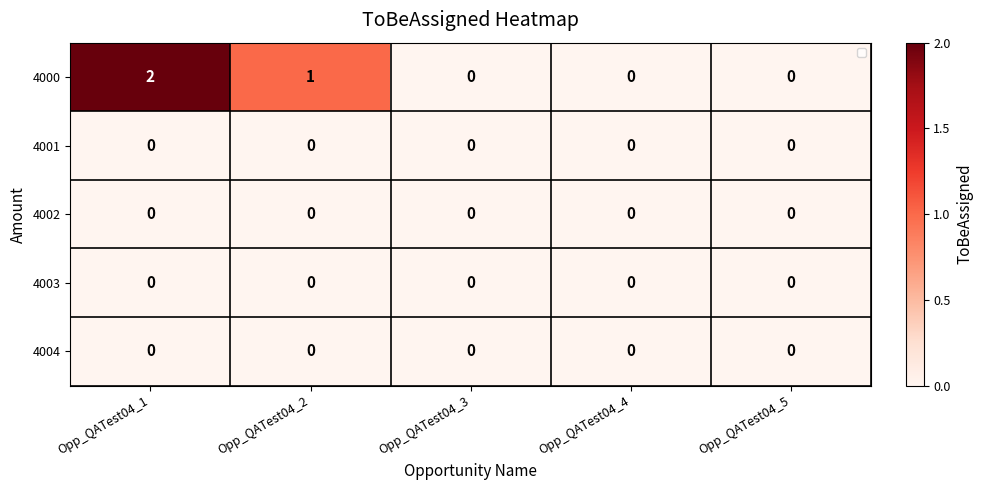

Reading right to left, extract all data points from this chart.

4000: 0	0	0	1	2
4001: 0	0	0	0	0
4002: 0	0	0	0	0
4003: 0	0	0	0	0
4004: 0	0	0	0	0